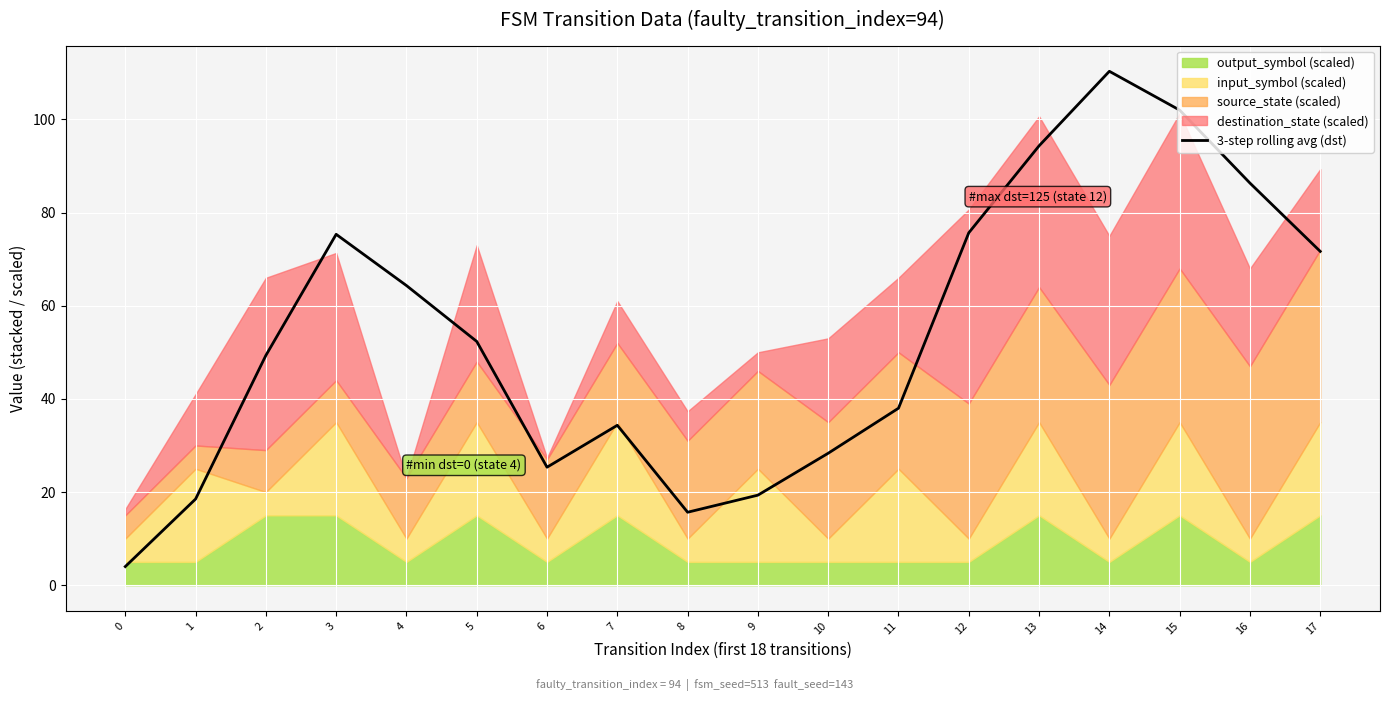

What is the greatest value displayed?

110.3